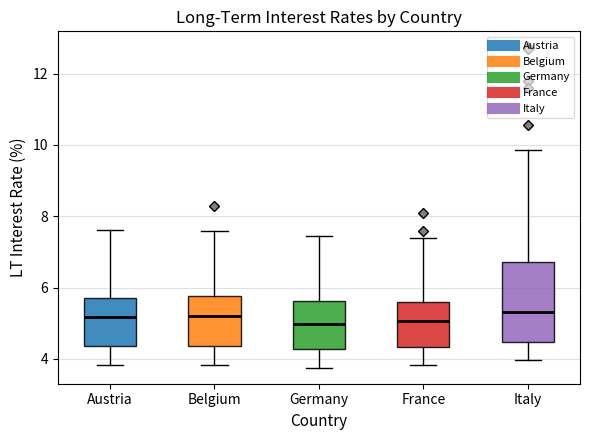

Comparing the boxes themselves (not the whiskers), which one is the tallest?

Italy